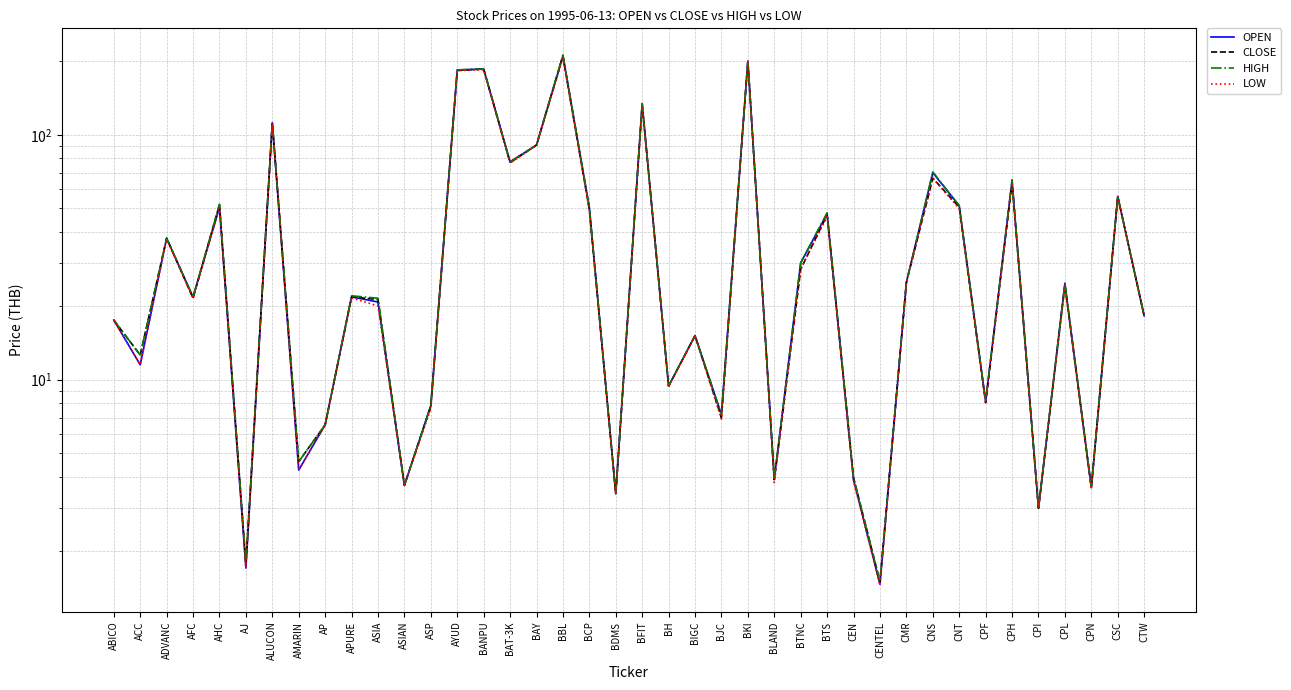

How many data points in HIGH are above 22?

19